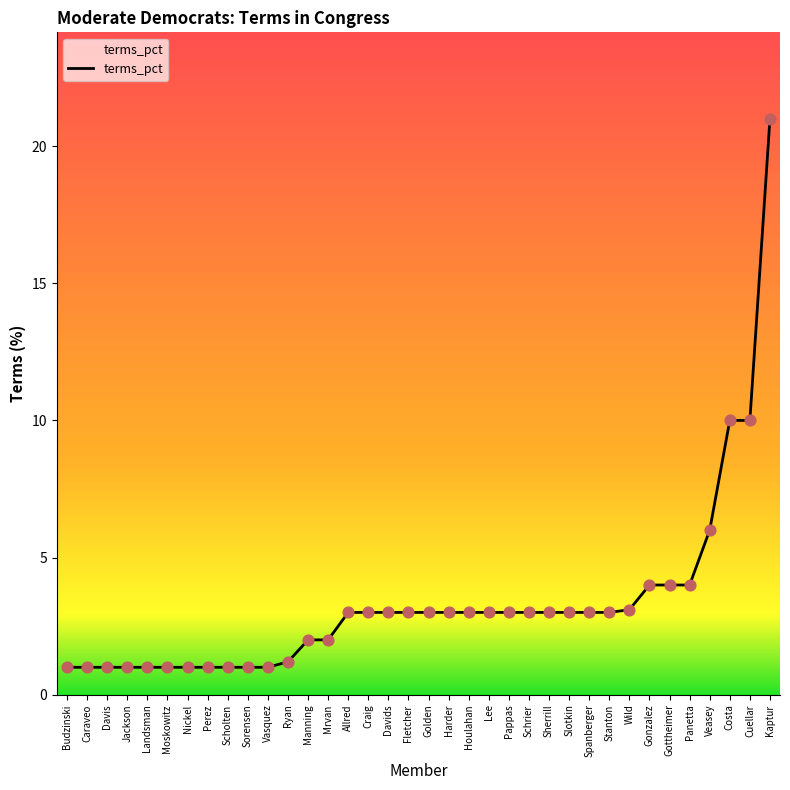

What is the ratio of the value at Fletcher to the value at Davis?

3.0